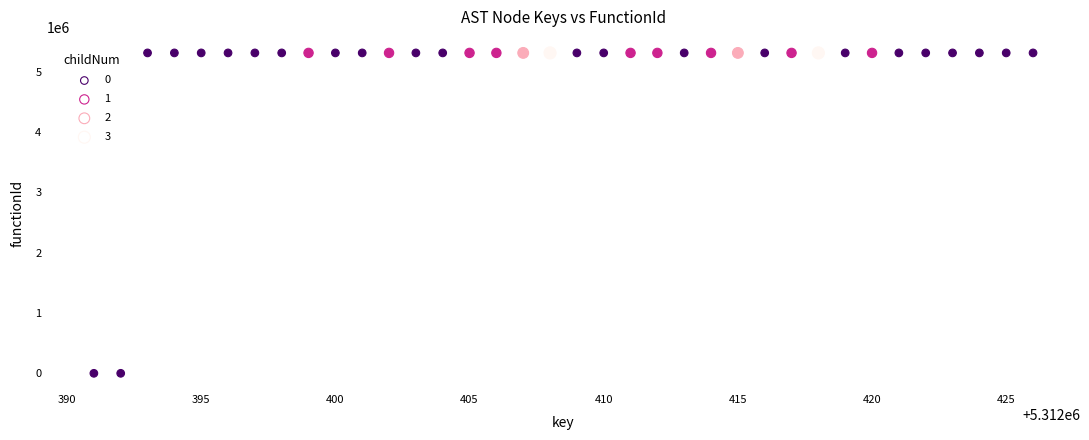

What is the range of Y values (max minus min)?

5312392